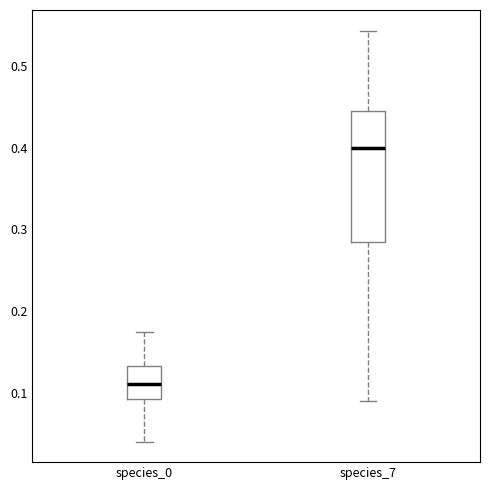

Reading left to right, transcribe this box plot: for each box, give where its median line is, the range the box spans, and where its two whiskers end, as read against the y-axis. The values are not printed on the chart, so give them approximately, as read against the axis.

species_0: median 0.11, box 0.09 to 0.13, whiskers 0.04 to 0.17
species_7: median 0.40, box 0.28 to 0.44, whiskers 0.09 to 0.54